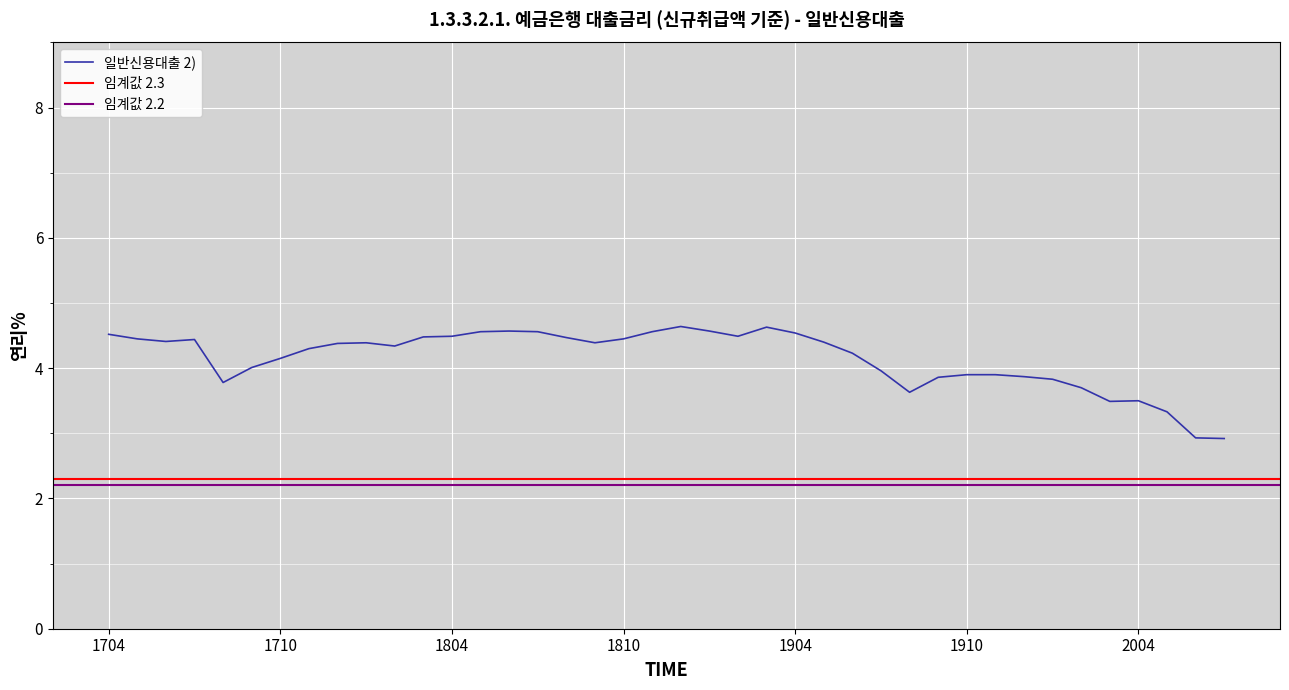

What is the lowest value of the 일반신용대출 2) series?

2.9